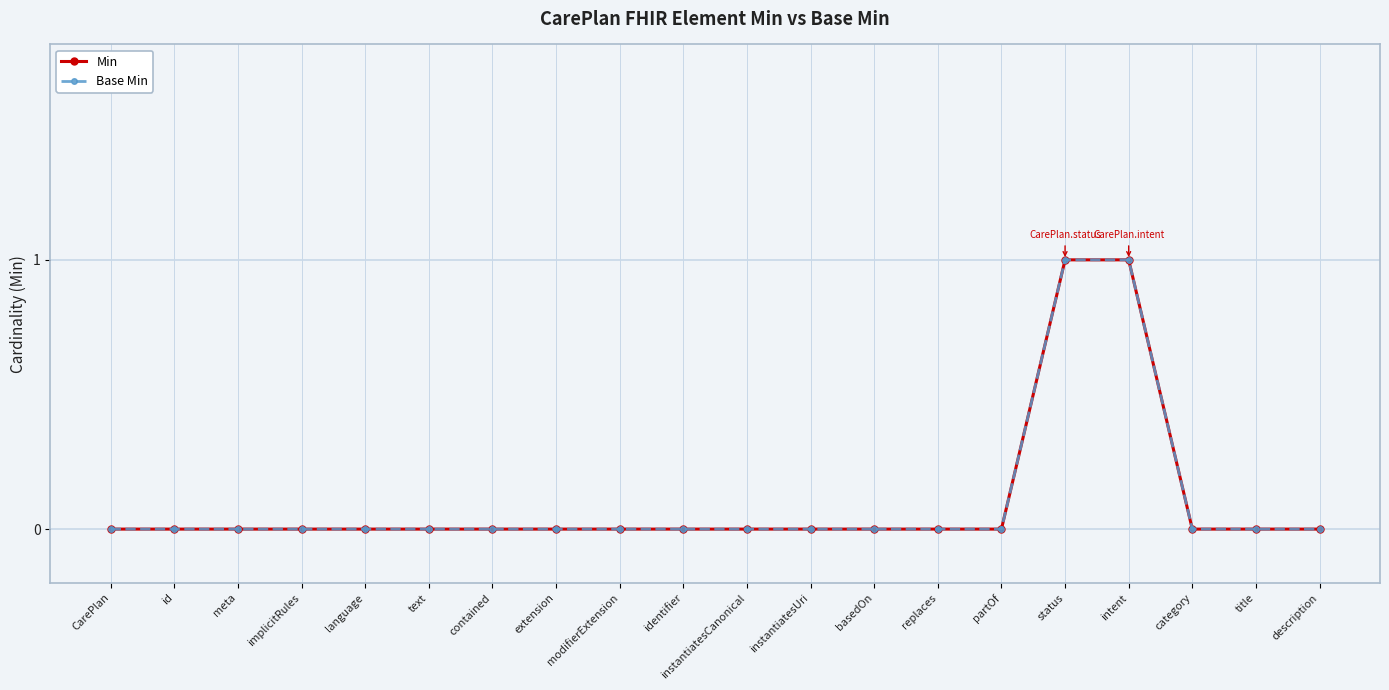

Is this an area chart (filled region under the line)?

No